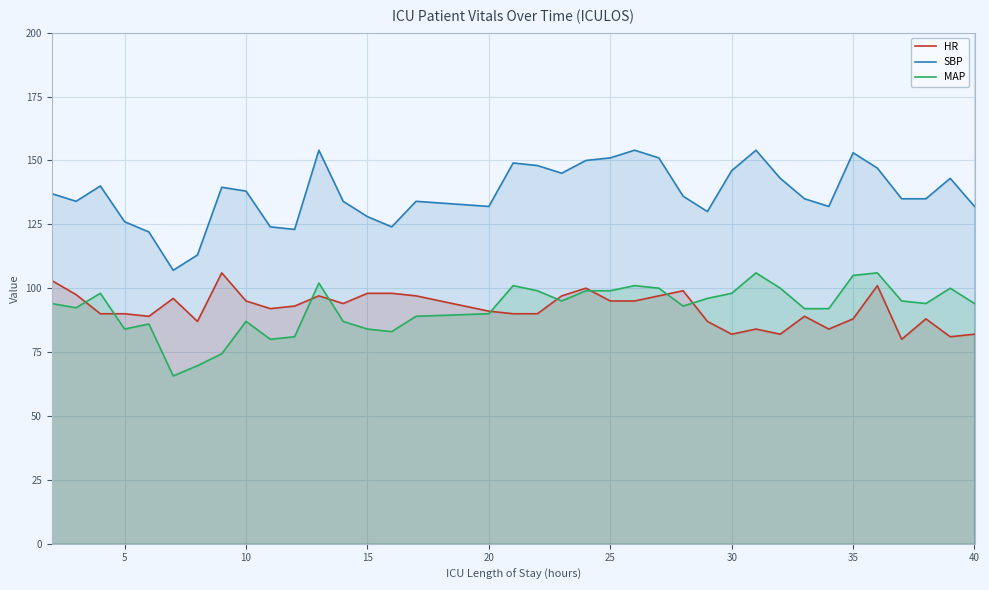

What is the approximate value of HR at 35?

88.0